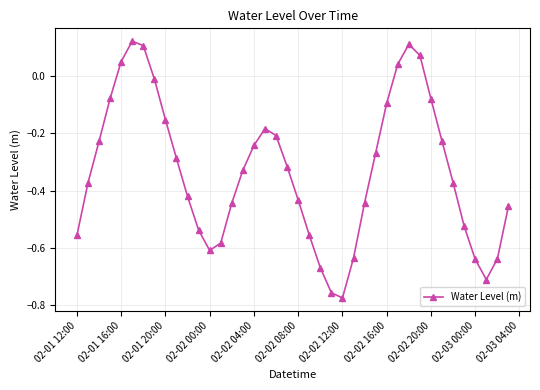

How many negative values are there?

34